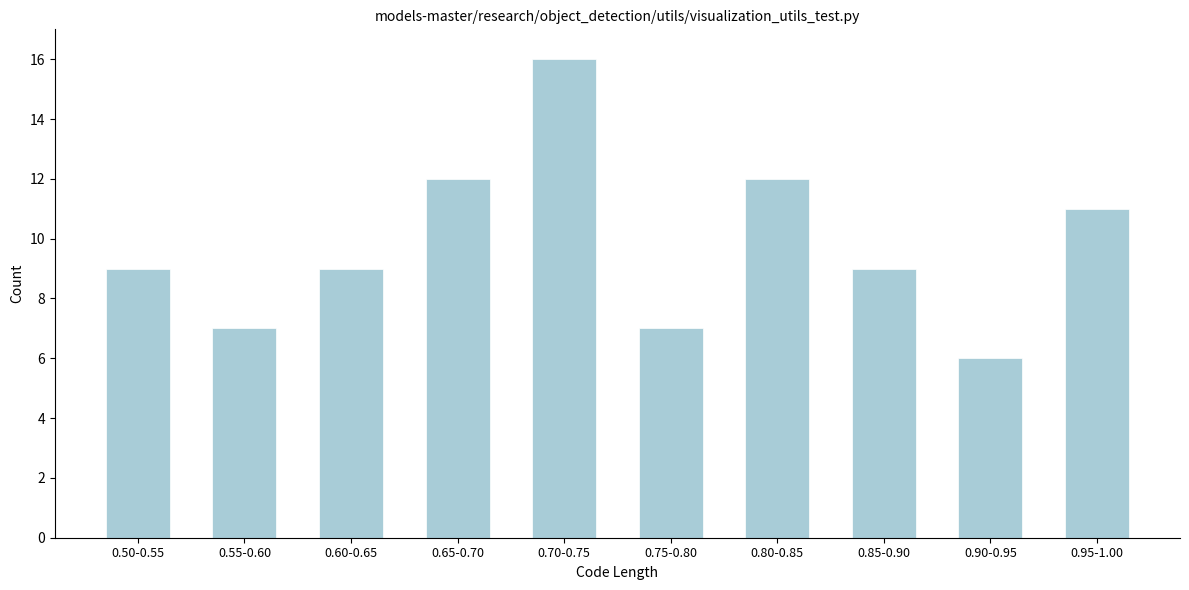

Reading left to right, what are all the values shown in this chart?

9	7	9	12	16	7	12	9	6	11